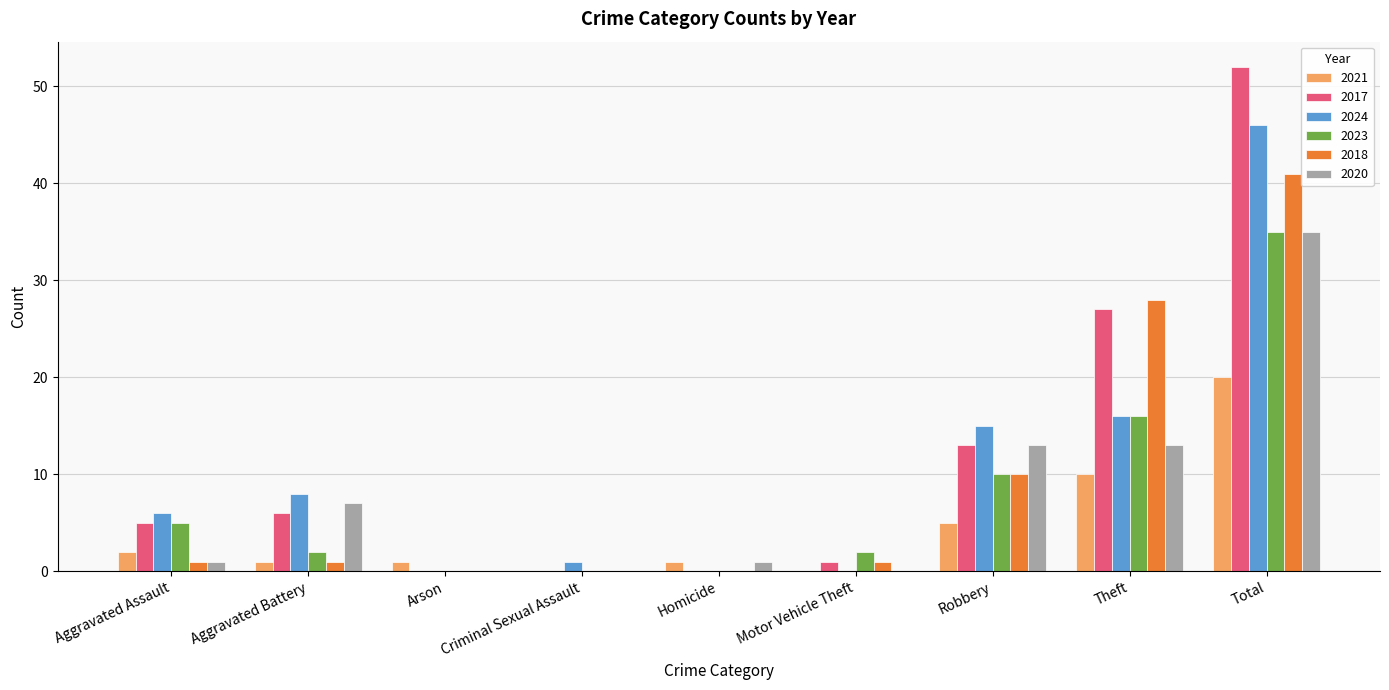

The value of 2017 at Theft is 47. True or false?

False